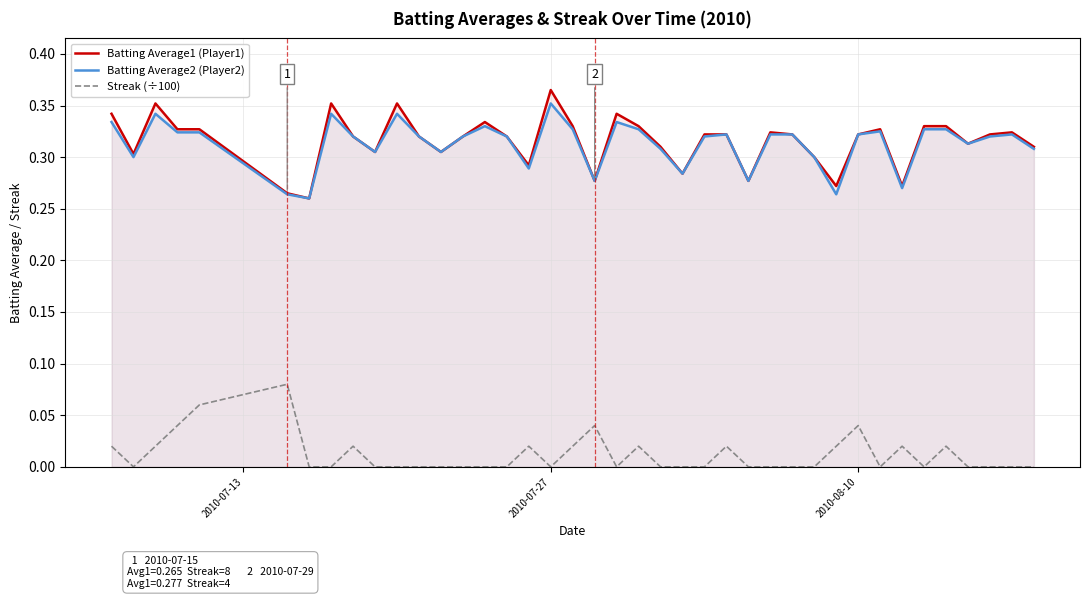

Which category has the highest value in the Batting Average2 (Player2) series?

2010-07-27